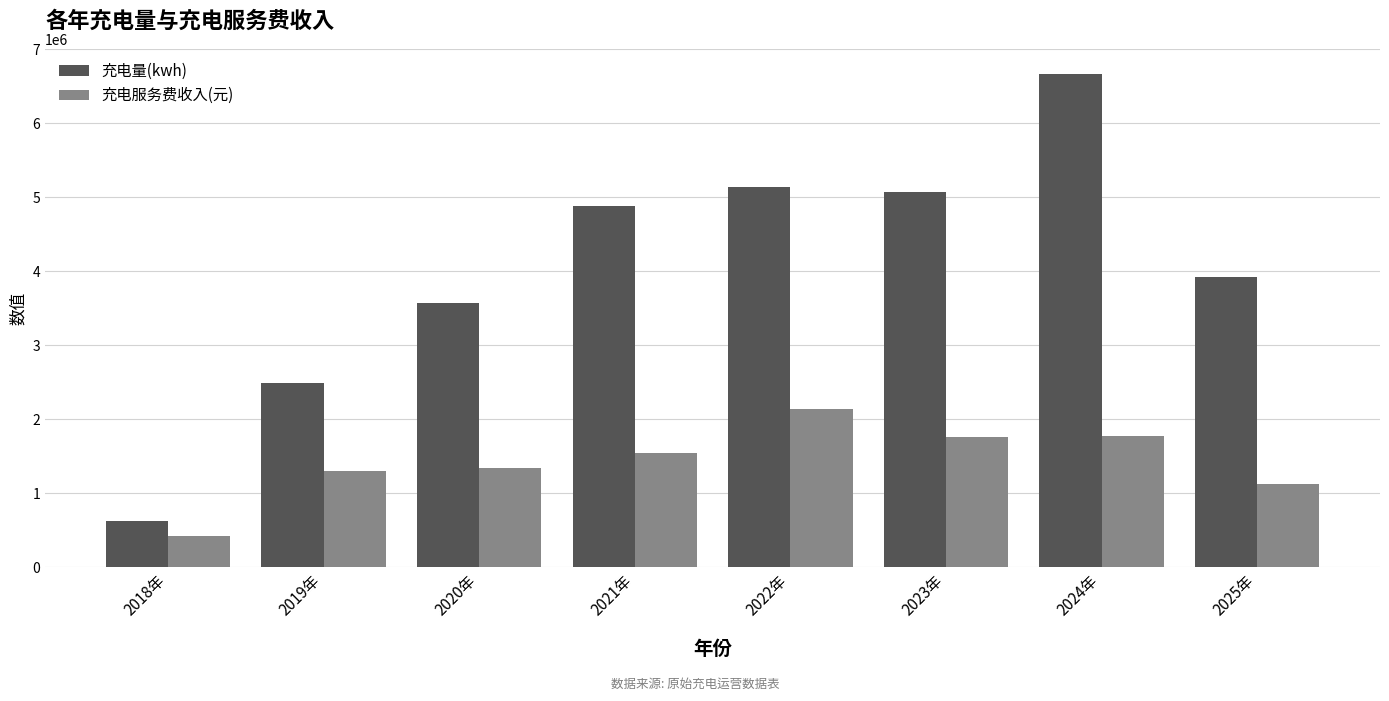

Which series has the largest range (max minus min)?

充电量(kwh)